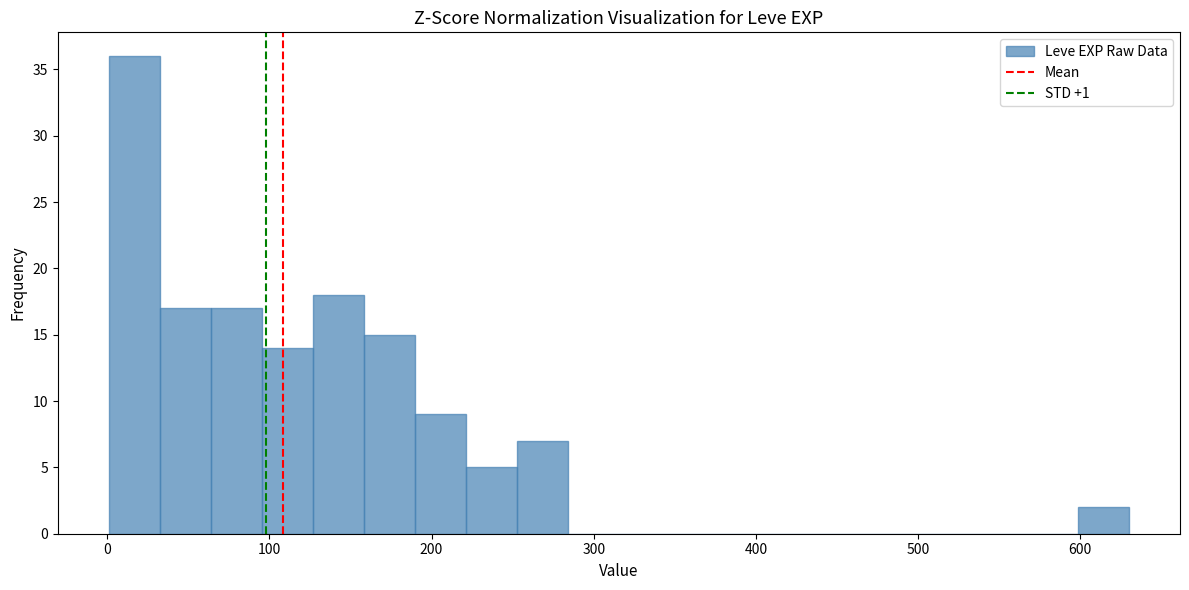

Read against the x-axis, roughly where is the centre of the tallest bar?

20